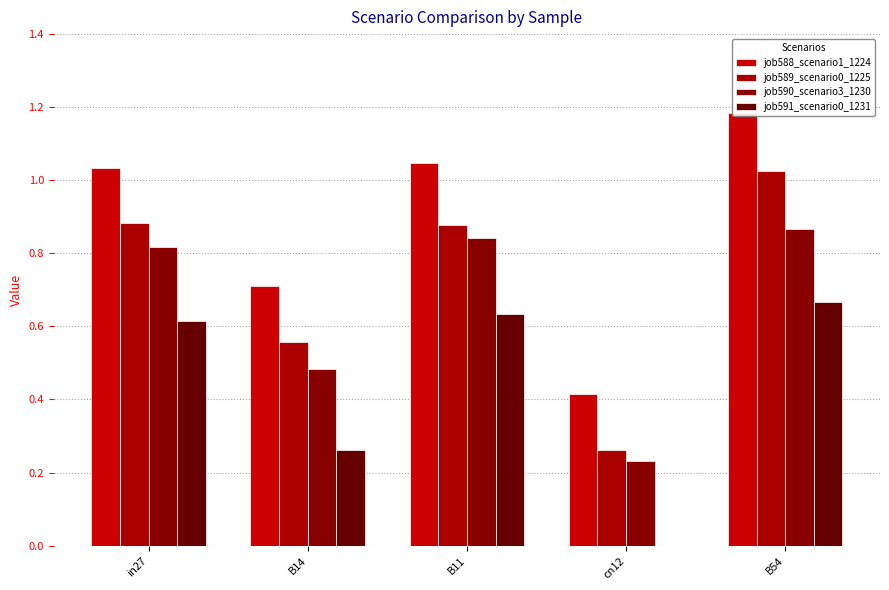

Is it true that job590_scenario3_1230 equals 0.5 at B14?

True